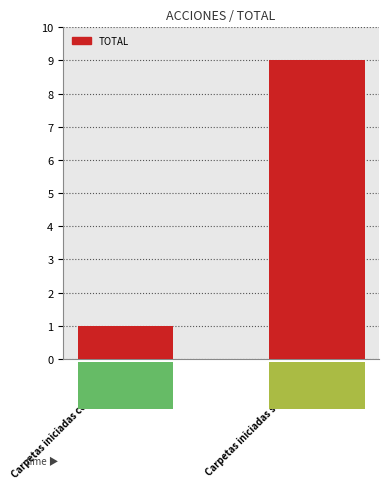

Approximately how many times larger is the value at Carpetas iniciadas con detenido compared to Carpetas iniciadas sin detenido?

0.1